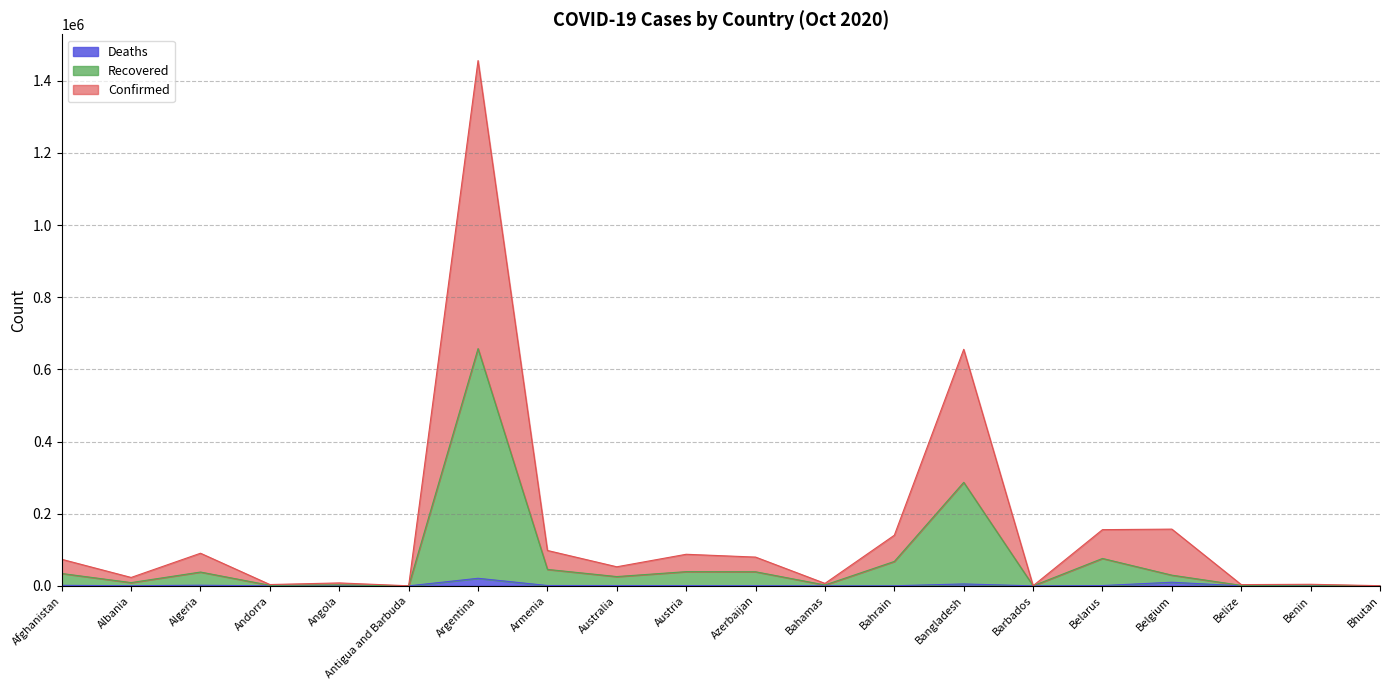

How many lines are shown in the chart?

3